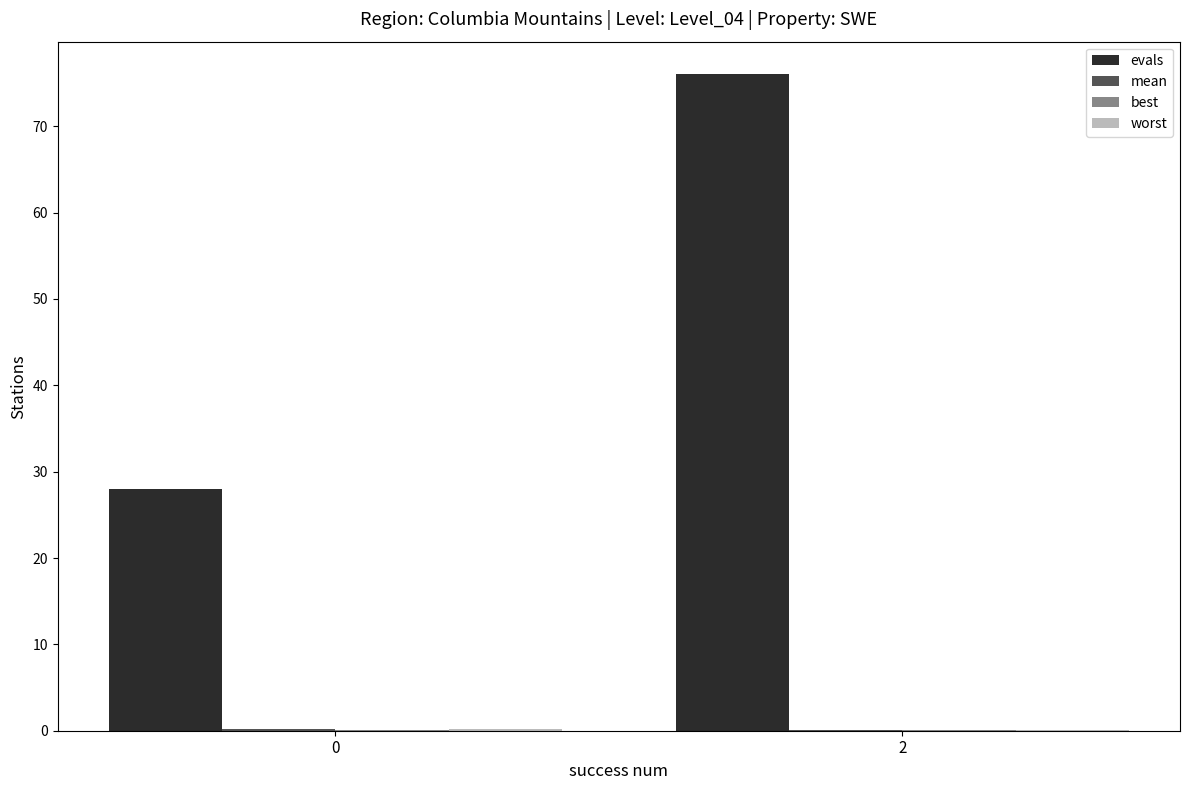

What is the greatest value displayed?

76.0